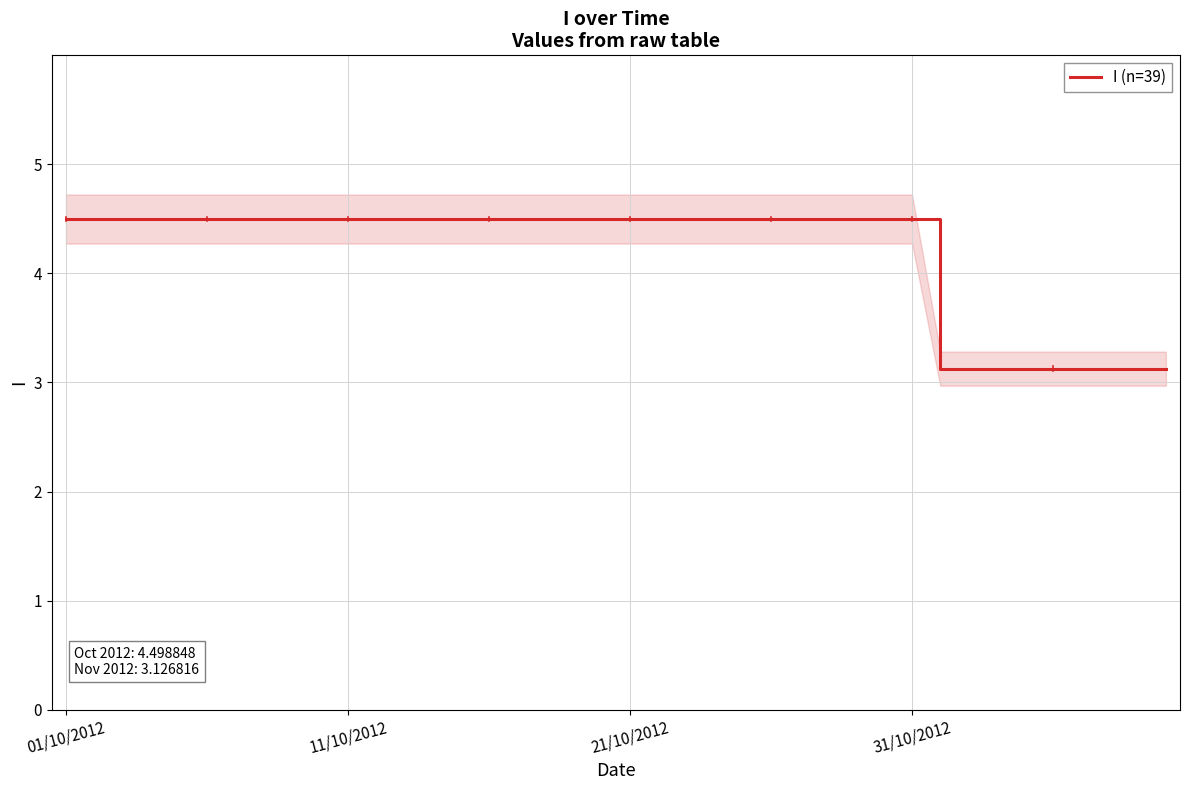

Where does the I (n=39) series first go above 4?

01/10/2012